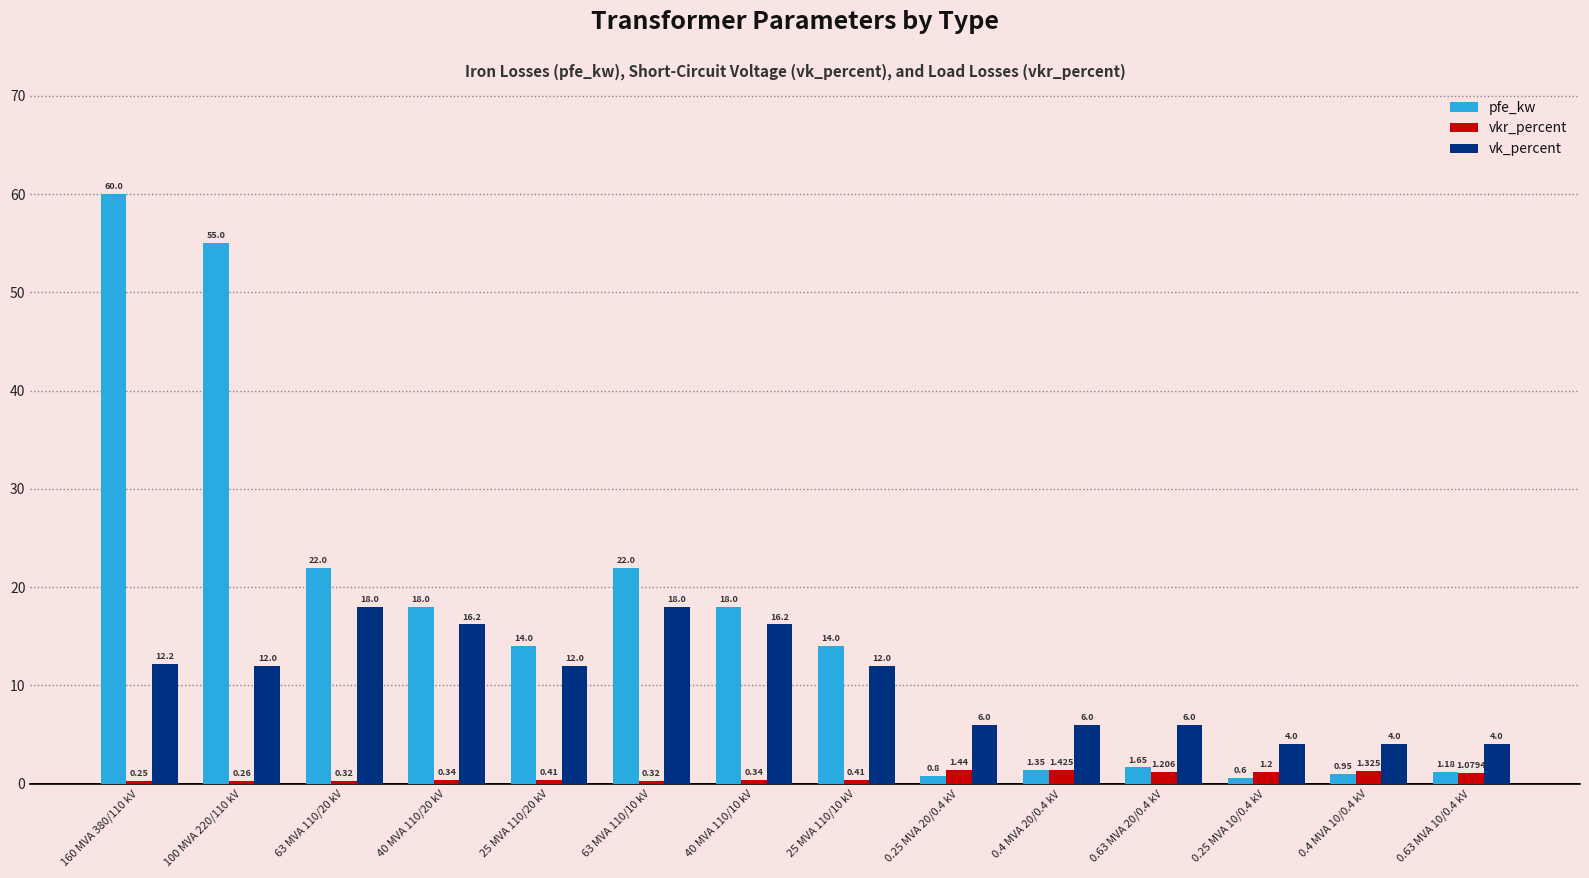

At 63 MVA 110/10 kV, list the series in order from largest to smallest.

pfe_kw, vk_percent, vkr_percent